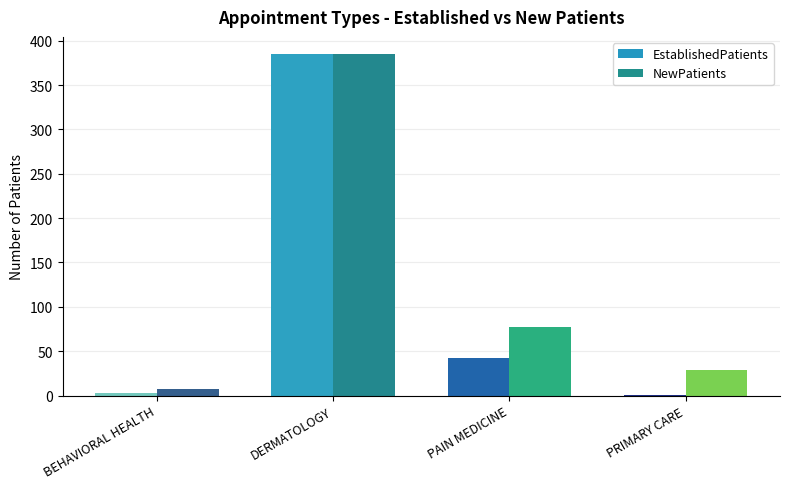

Which series has the widest spread of values?

EstablishedPatients